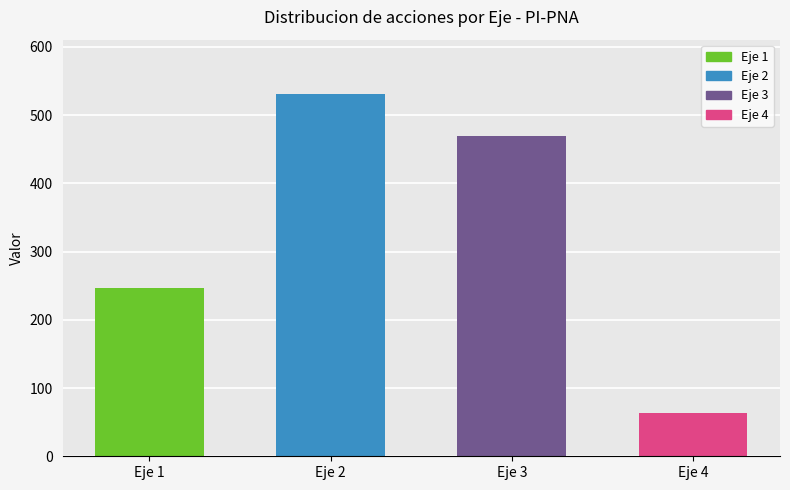

Rank the categories by value from highest to lowest.

Eje 2, Eje 3, Eje 1, Eje 4